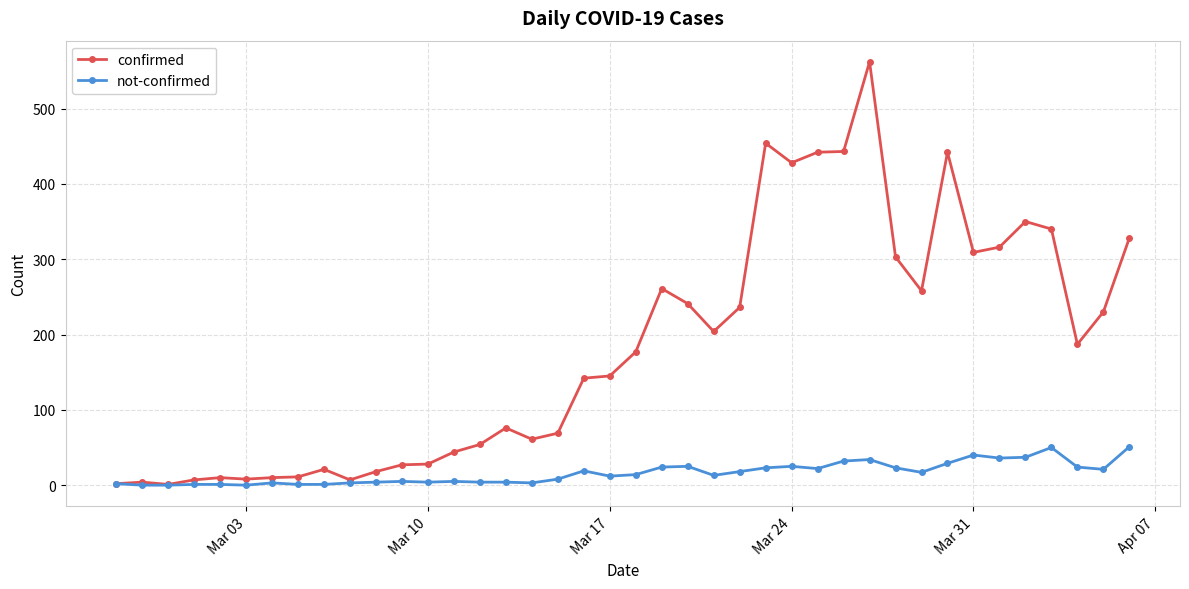

Which series has the widest spread of values?

confirmed